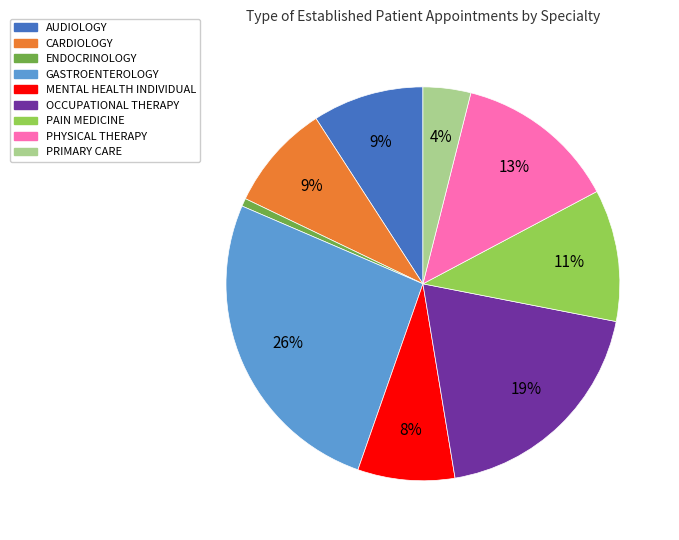

To the nearest percent, what is the difference between the largest and smallest slice percentages?

25%